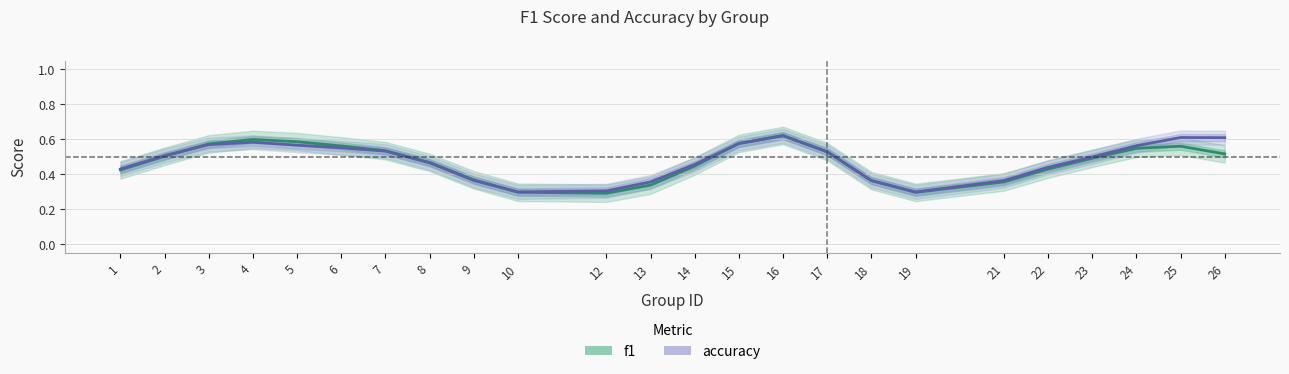

What is the smallest value displayed?

0.3